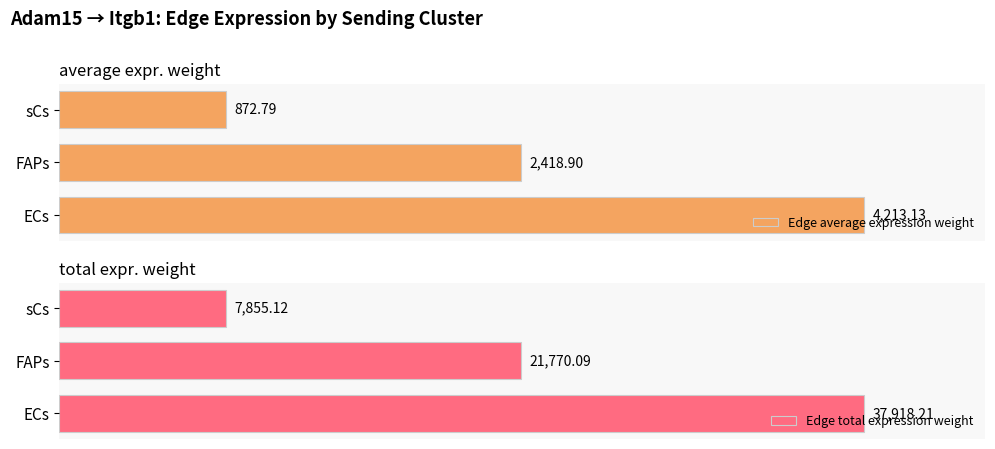

Reading left to right, list all the values displayed in this chart.

Edge average expression weight: 4213.1	2418.9	872.8
Edge total expression weight: 37918.2	21770.1	7855.1